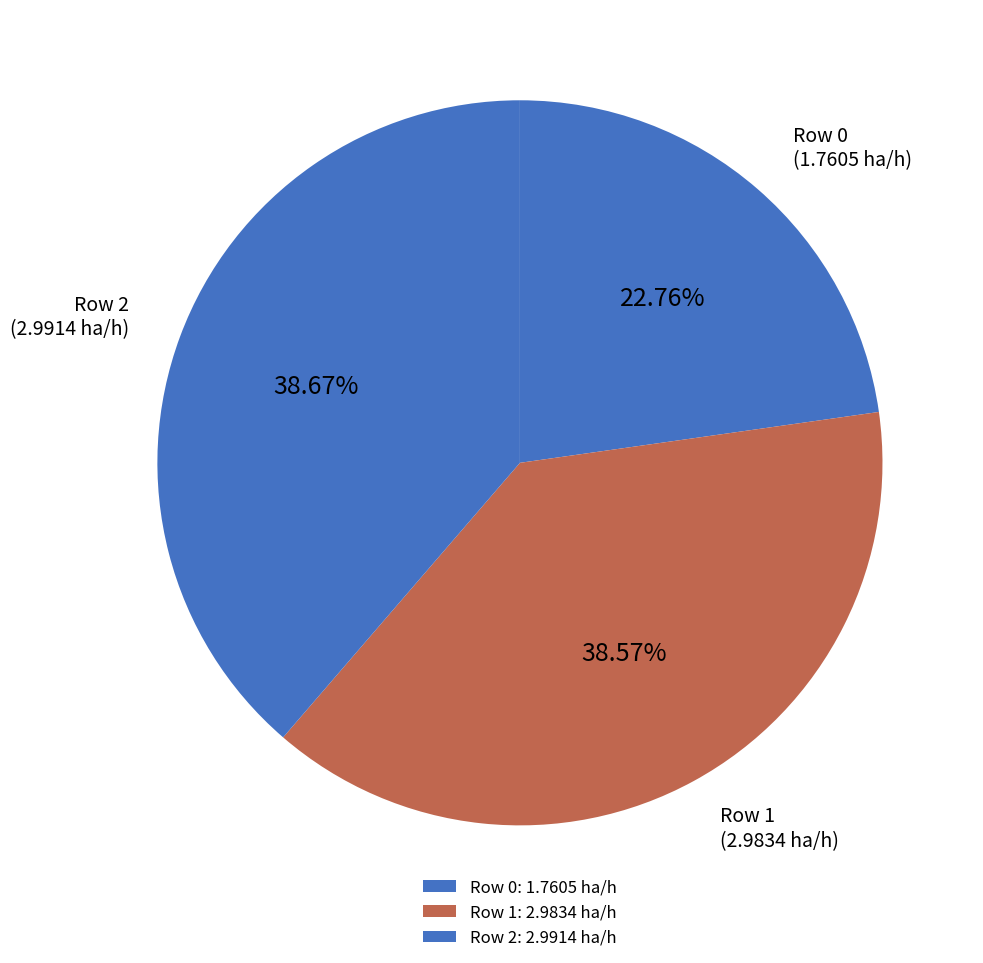

How many segments does this pie chart have?

3